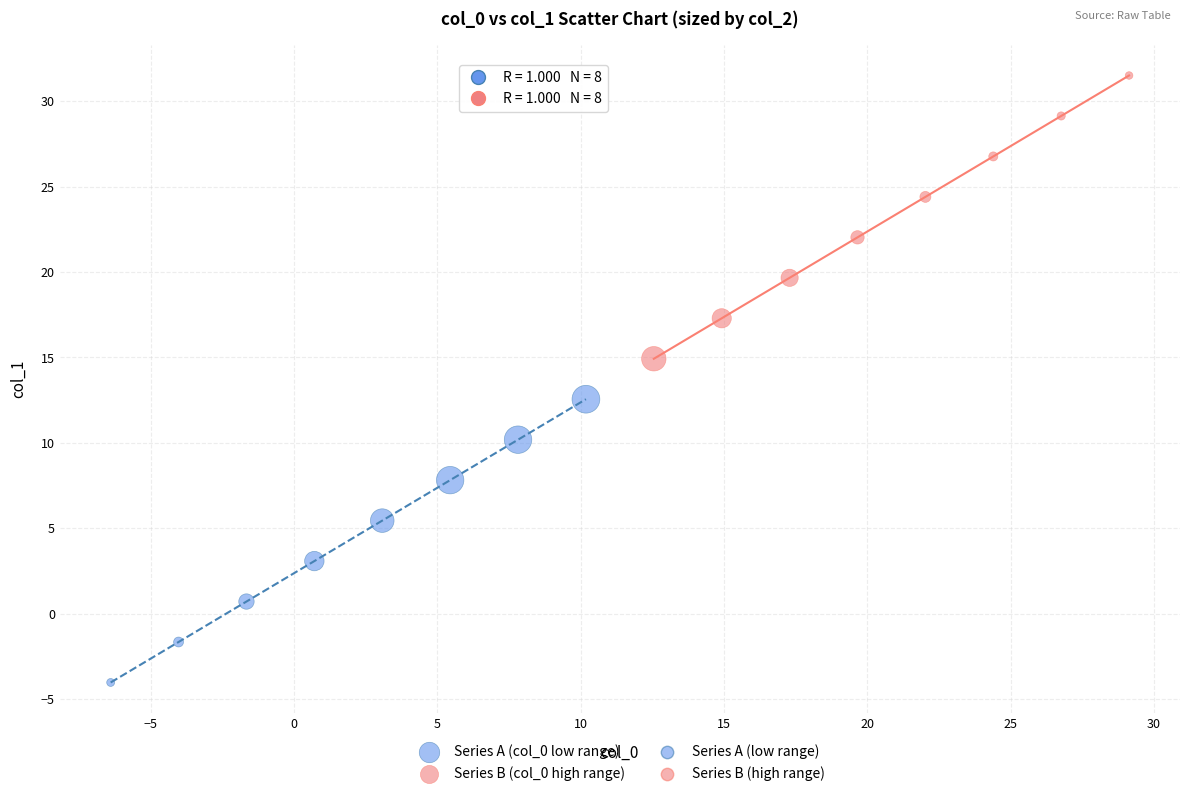

Which series has the widest spread of Y values?

Series A (col_0 low range)